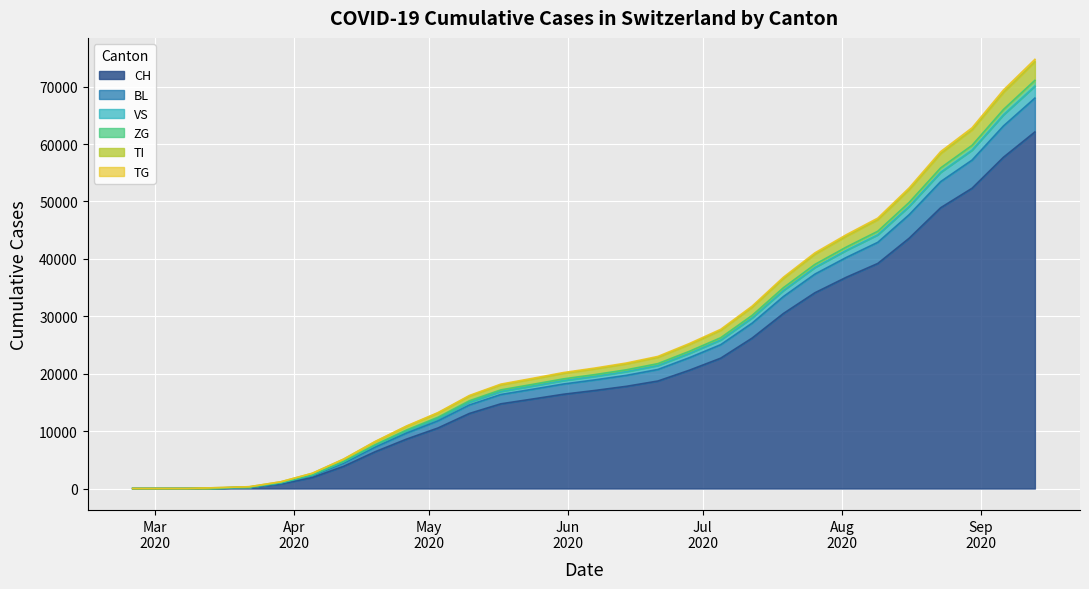

What is the highest value of the CH series?

62100